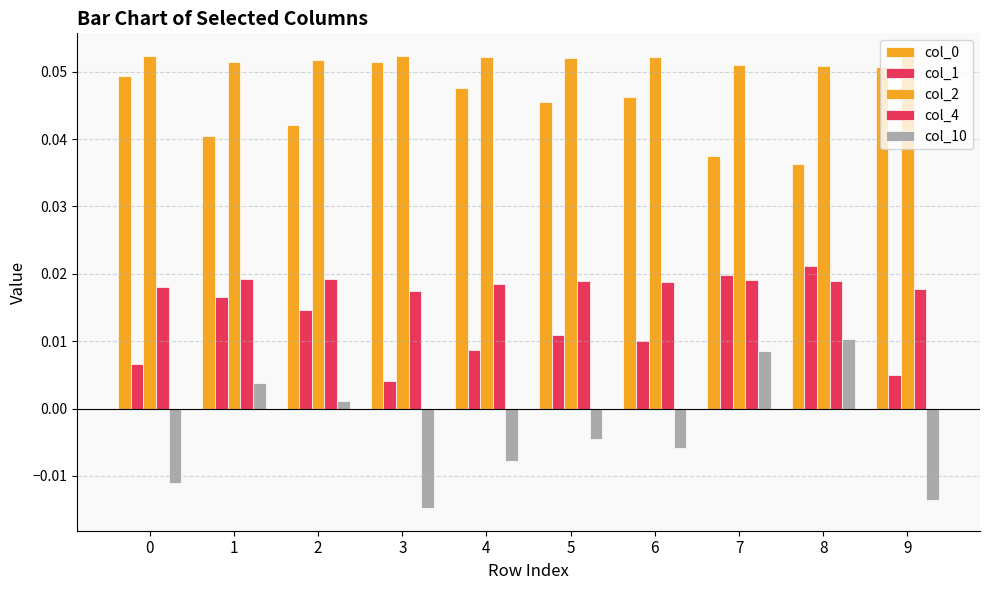

Does the chart contain stacked bars?

No